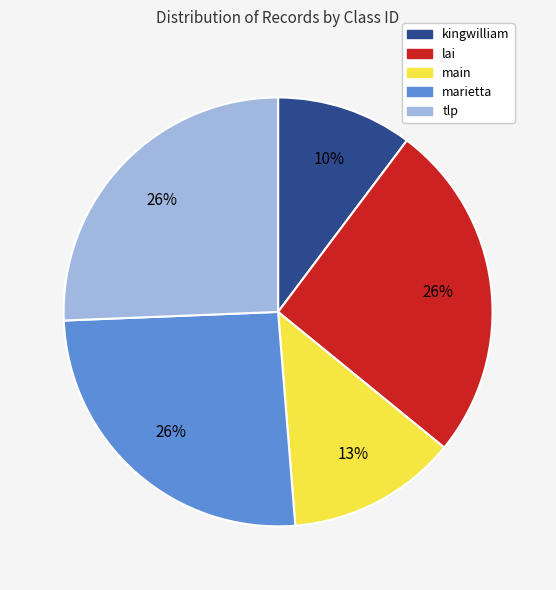

Which category has the smallest portion of the pie?

kingwilliam